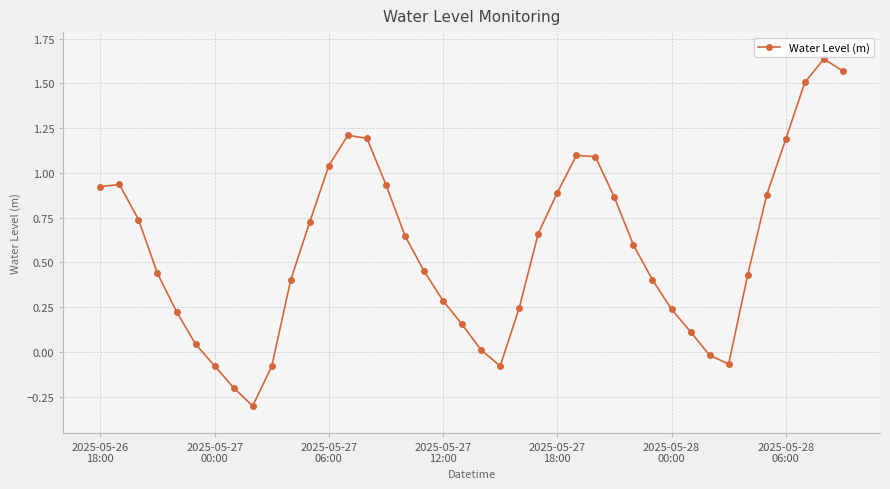

What is the difference between the maximum and second lowest values?

1.8